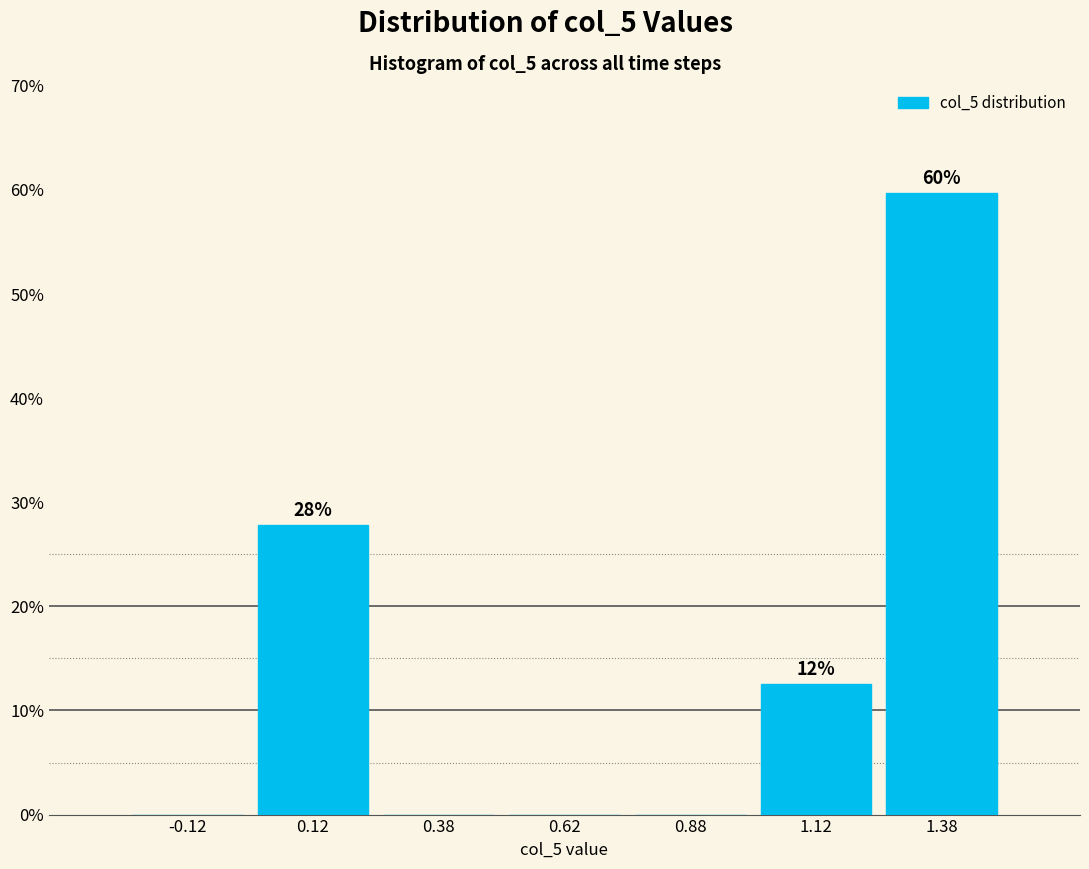

Which range on the x-axis has the tallest bar?

1.25 to 1.50